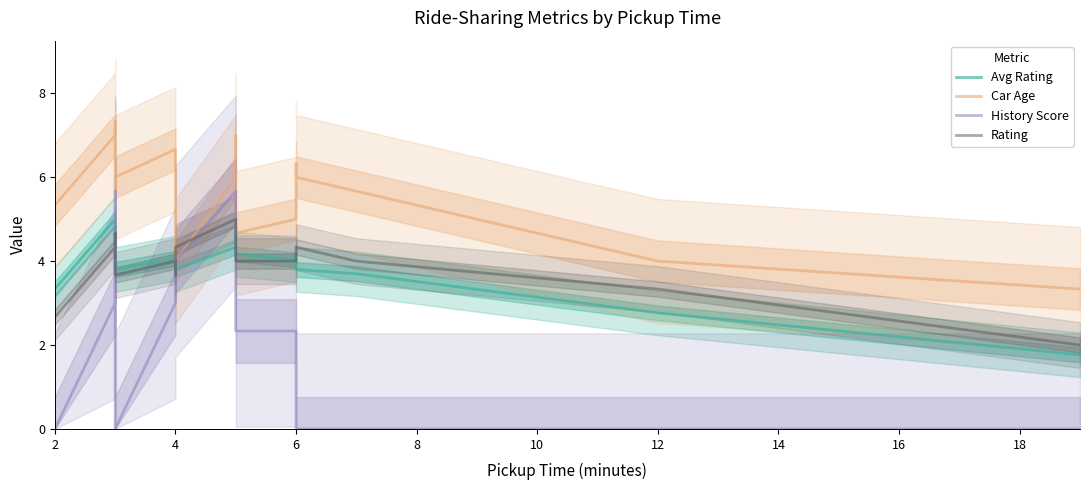

True or false: Car Age and Avg Rating cross at least once.

False